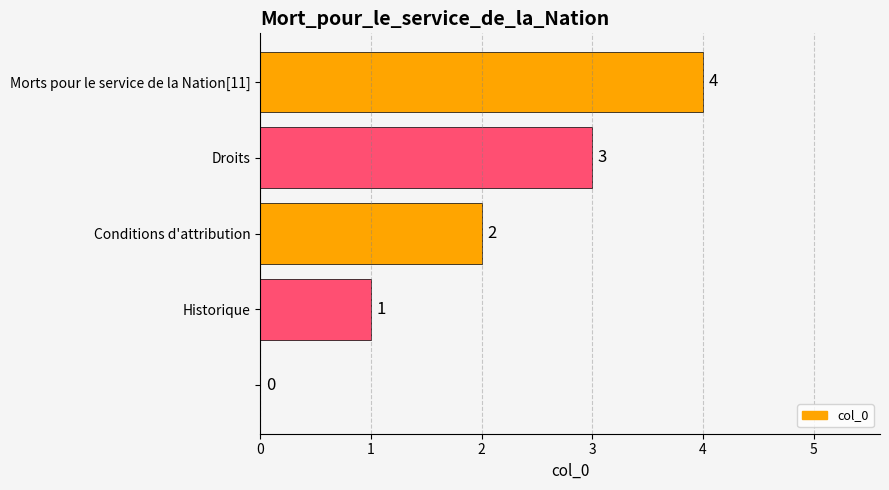

How many values are between 1 and 3?

3